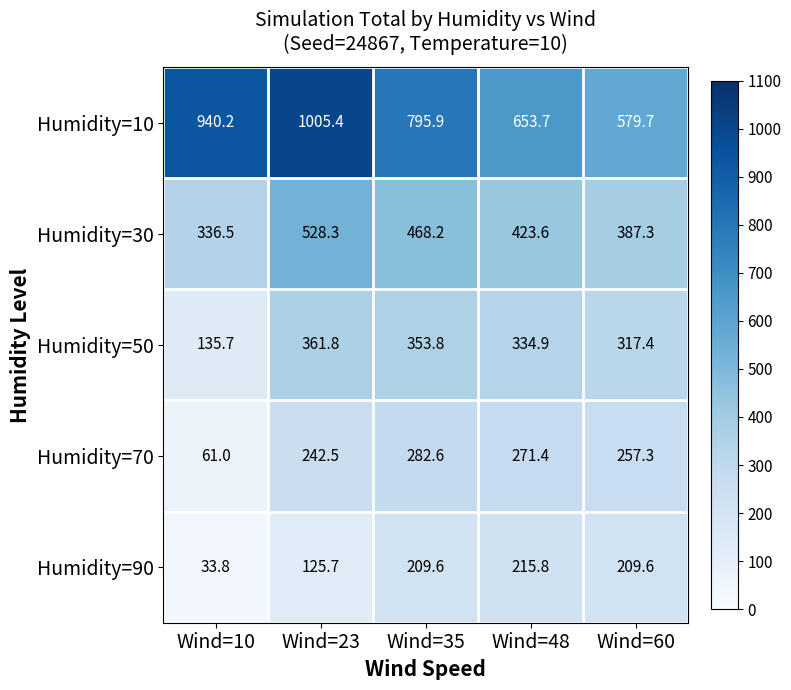

The Humidity=30 series shows 387.3 at Wind=60. True or false?

True